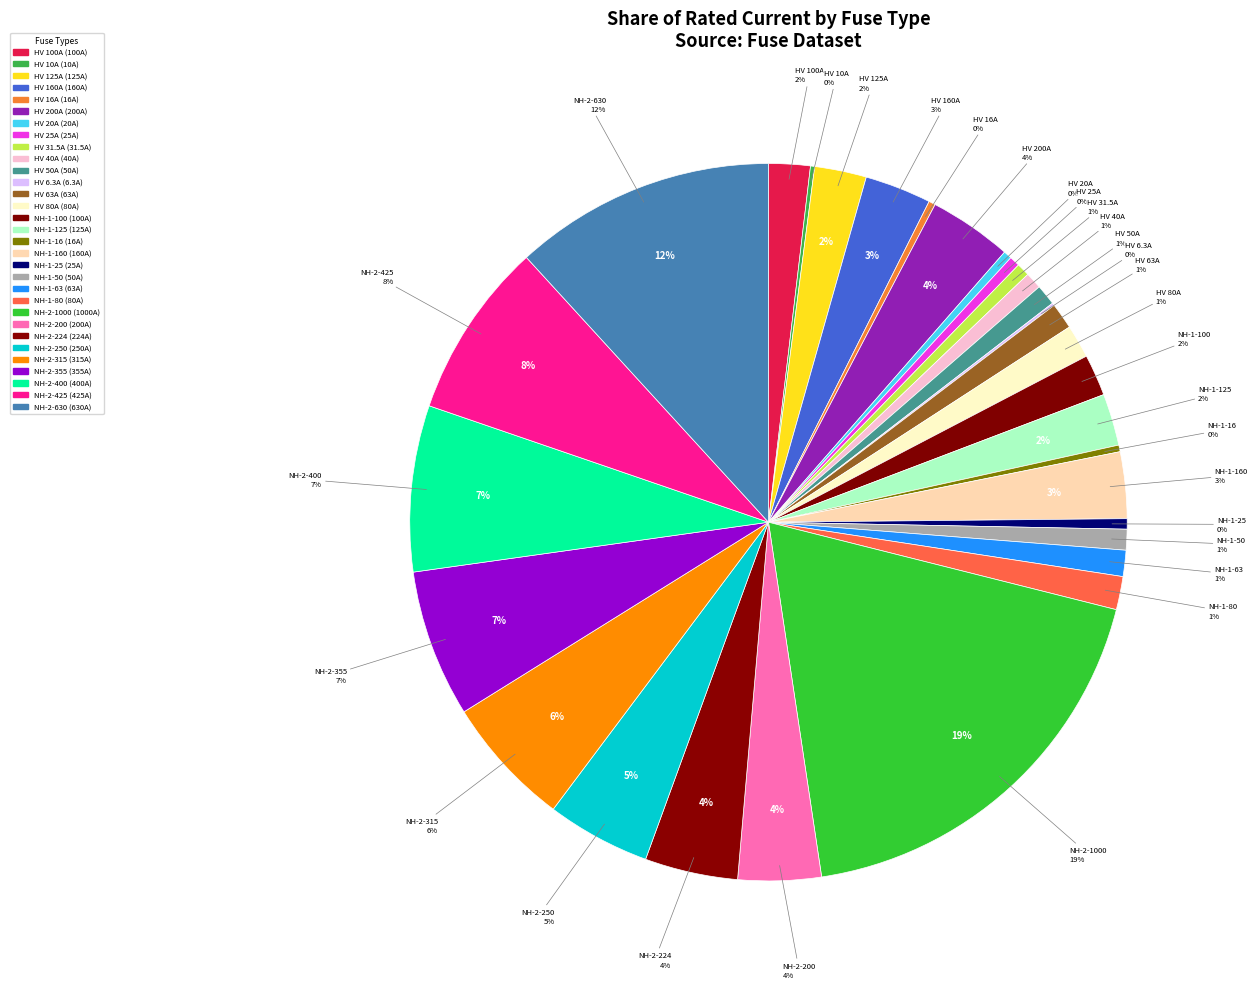

What percentage do HV 25A and NH-1-100 together represent?

2.3%